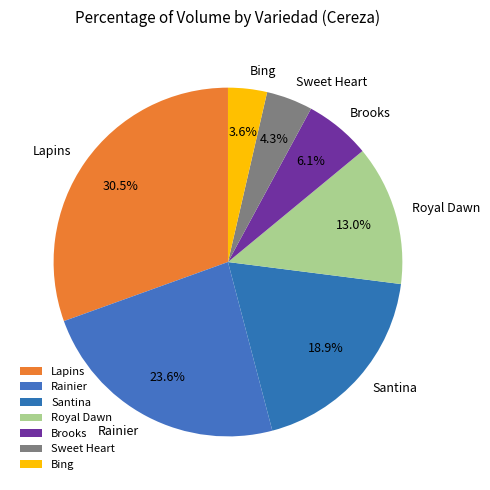

Which has a higher value, Santina or Rainier?

Rainier